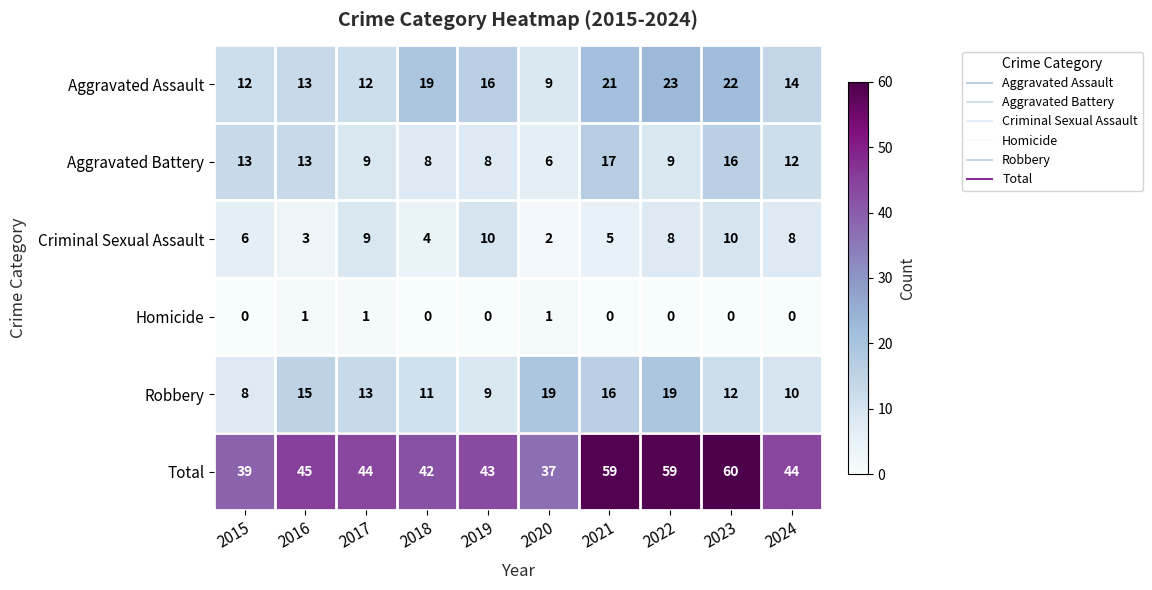

What is the sum of the Aggravated Assault values at 2019 and 2022?

39